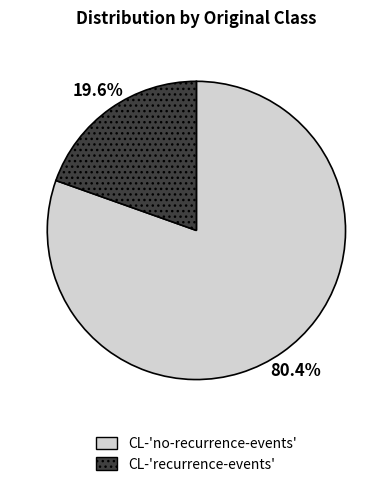

Rank the categories by value from highest to lowest.

CL-'no-recurrence-events', CL-'recurrence-events'